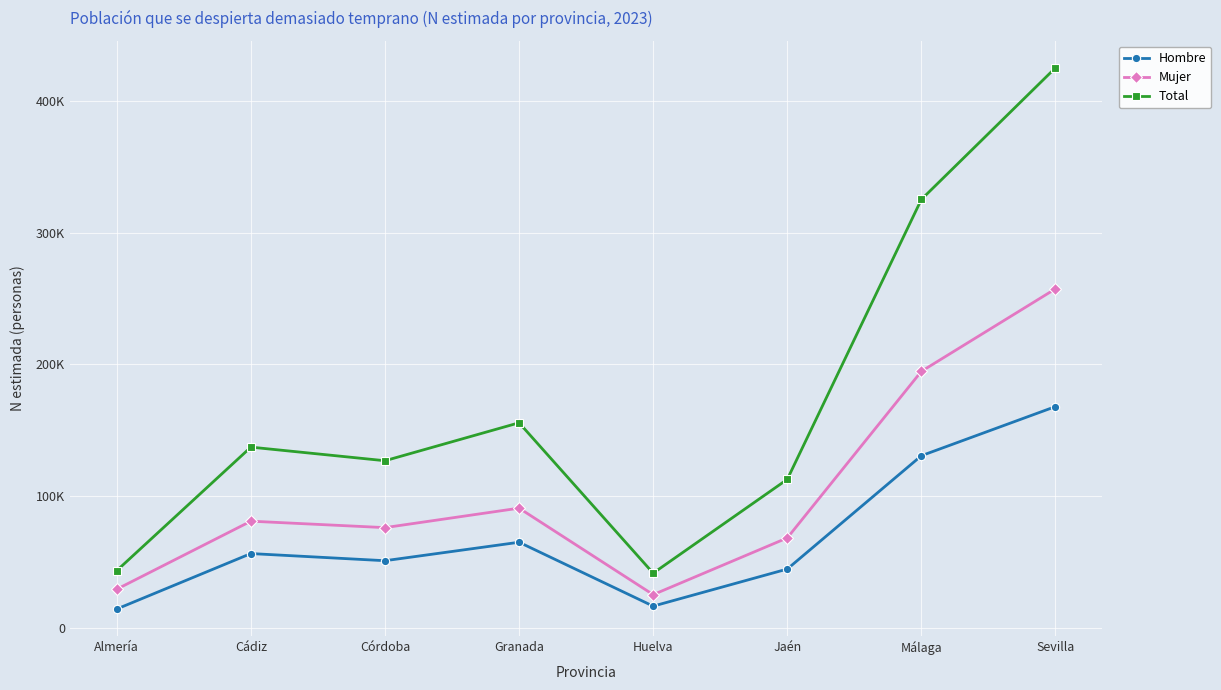

Does the chart have visible grid lines?

Yes